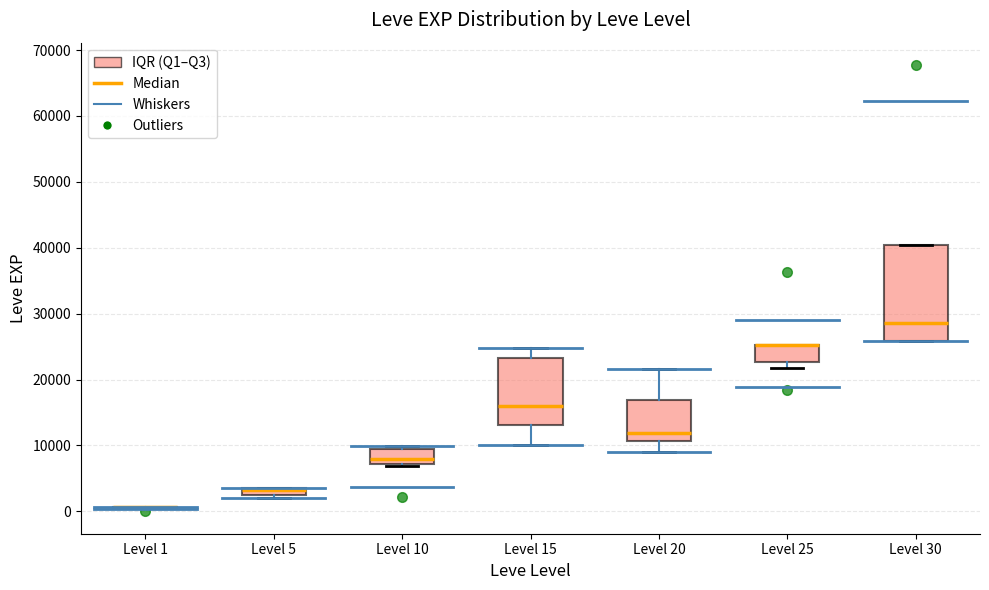

Where does the lower whisker of the box for Level 20 end on the y-axis? The values are not printed on the chart, so give them approximately, as read against the axis.

9000